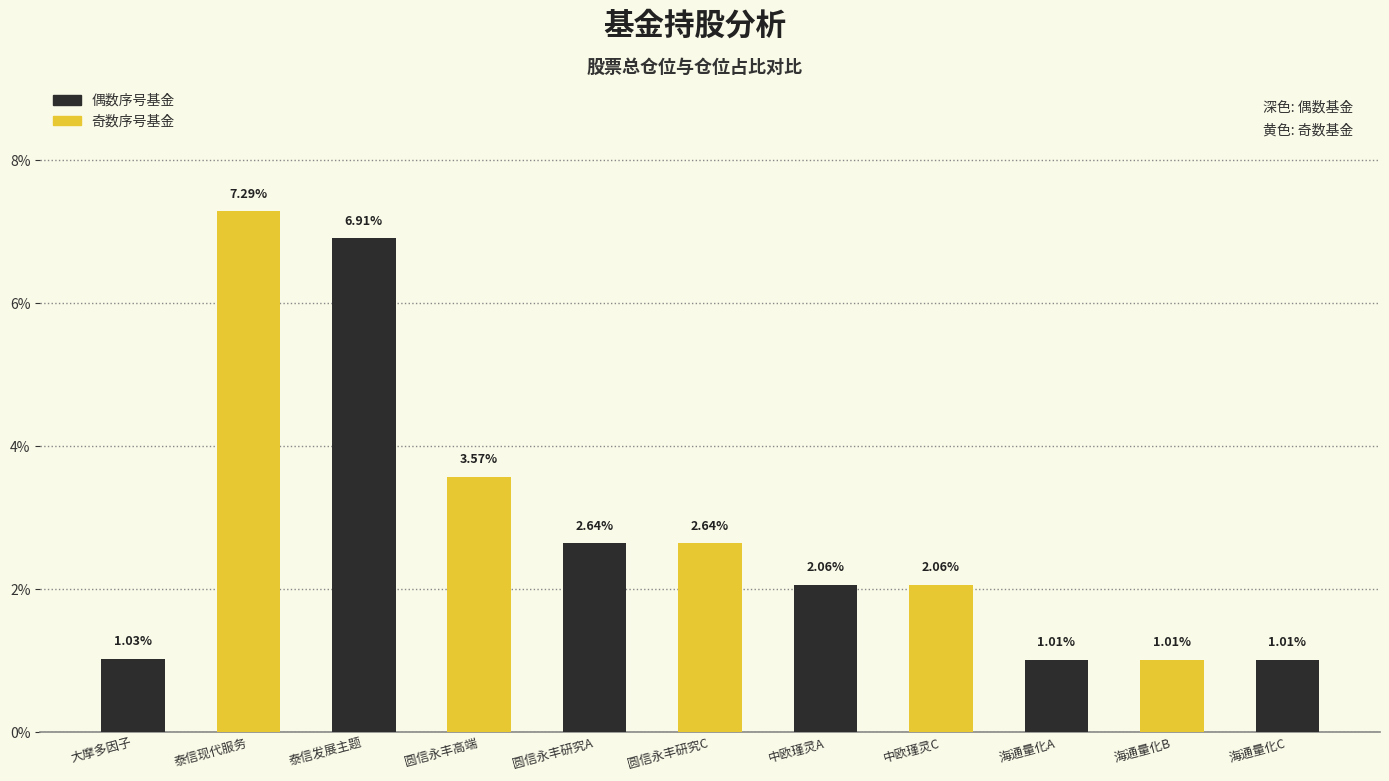

Which has a higher value, 海通量化B or 中欧瑾灵A?

中欧瑾灵A